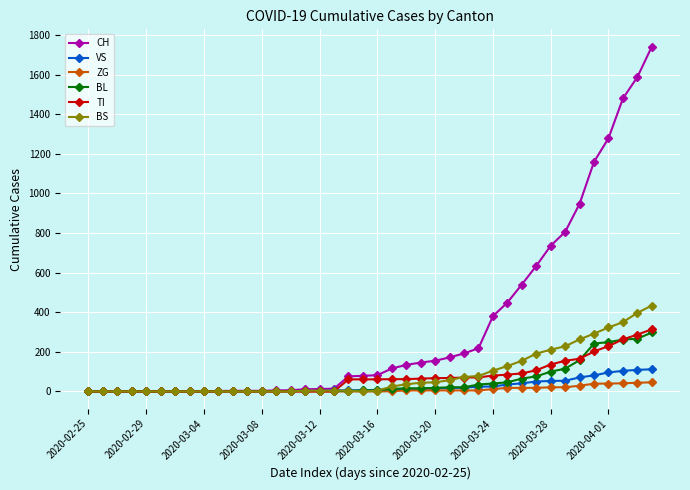

What are all the series names shown in the legend?

CH, VS, ZG, BL, TI, BS